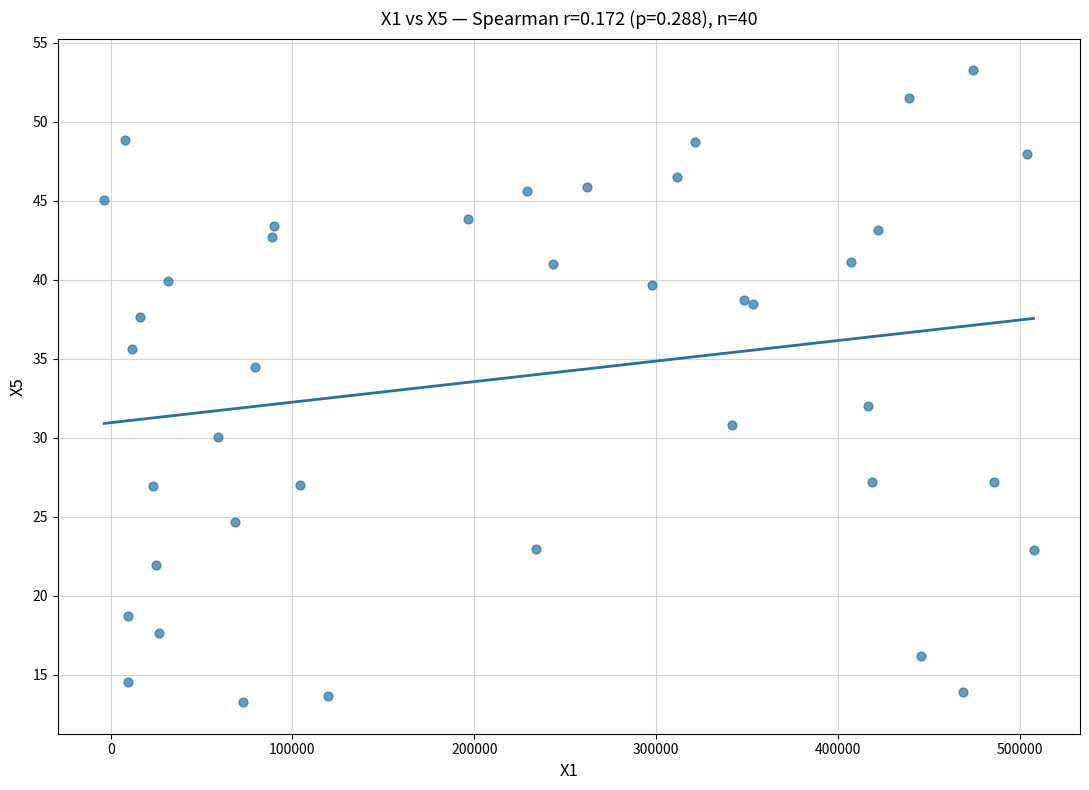

What Y value in the scatter plot is closest to 33?

32.0